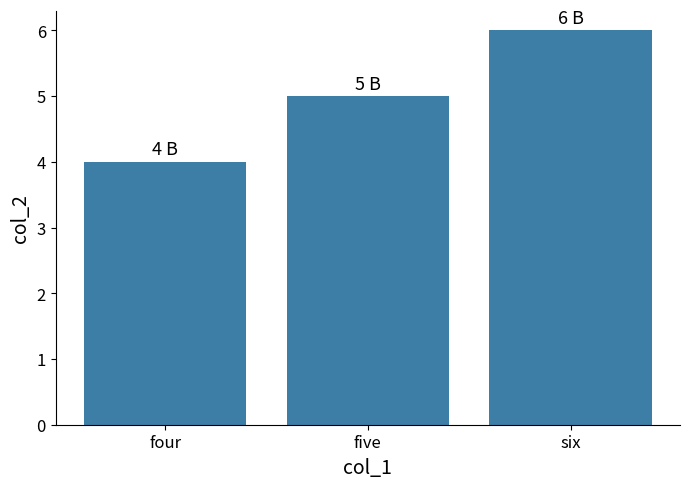

At which label is the value closest to 5?

five